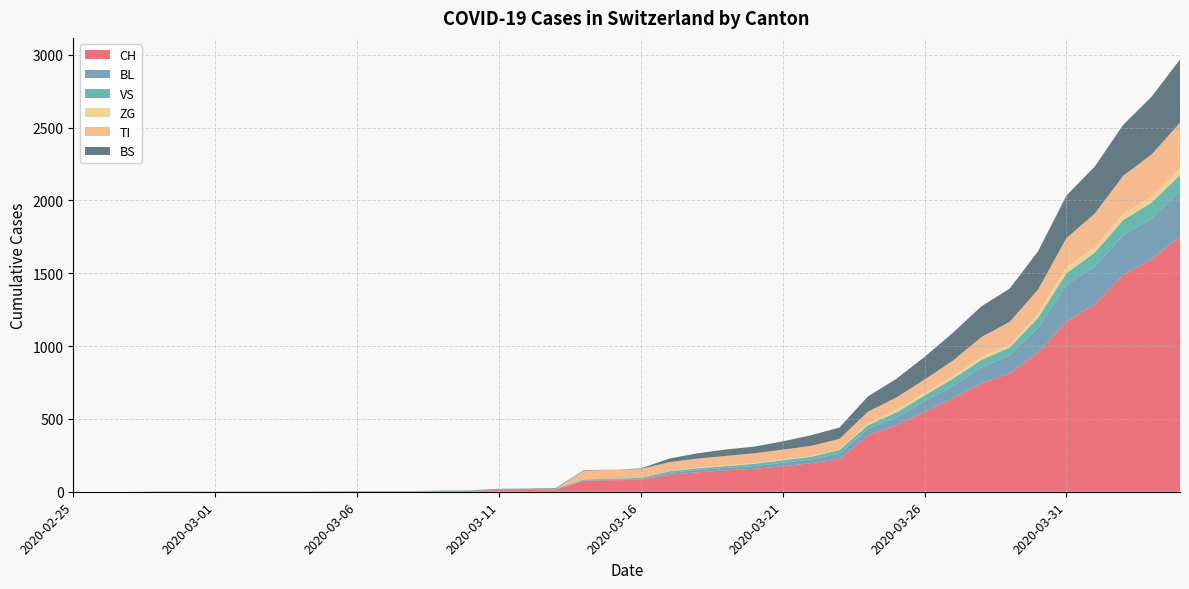

Reading left to right, transcribe all the data shown in this chart.

CH: 0	0	0	0	0	0	0	0	0	2	3	3	3	5	6	11	12	14	76	79	82	116	134	147	157	175	196	223	386	456	548	642	744	814	957	1169	1288	1490	1599	1753
BL: 0	0	0	0	0	0	0	0	0	0	0	0	0	1	2	2	2	2	2	5	5	13	16	17	20	24	25	40	46	53	73	84	108	123	167	251	258	272	277	309
VS: 0	0	0	2	2	2	2	2	2	2	2	2	2	2	2	3	3	5	6	6	8	11	11	12	15	17	19	24	25	35	41	50	53	54	71	81	96	104	109	112
ZG: 0	0	0	0	0	1	1	1	1	0	0	0	0	0	0	0	0	0	0	0	0	1	5	5	5	5	5	5	12	18	18	18	21	21	29	39	40	41	44	46
TI: 0	0	0	0	0	0	0	0	0	0	0	0	0	0	0	0	0	0	61	61	61	62	62	65	67	68	70	71	80	85	91	107	136	155	165	202	229	263	287	314
BS: 0	0	0	0	0	0	0	0	0	0	0	0	0	0	0	4	4	4	4	0	4	25	36	44	46	57	73	78	105	128	155	191	211	228	263	292	323	350	397	434